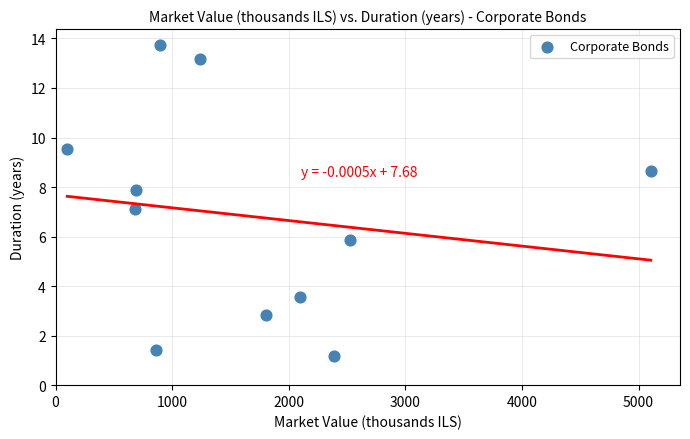

What is the average X value?

1673.0